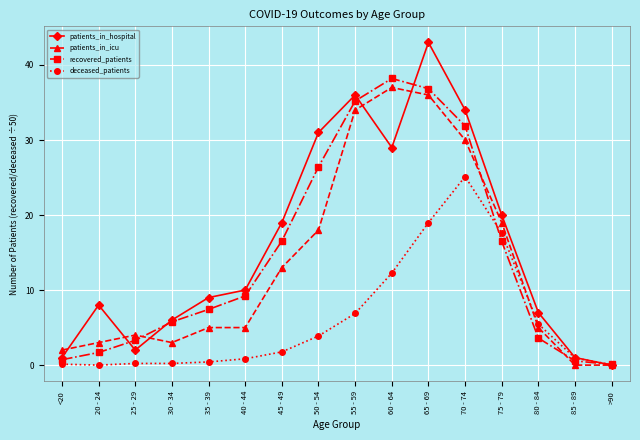

Is it true that deceased_patients equals 0.1 at >90?

True